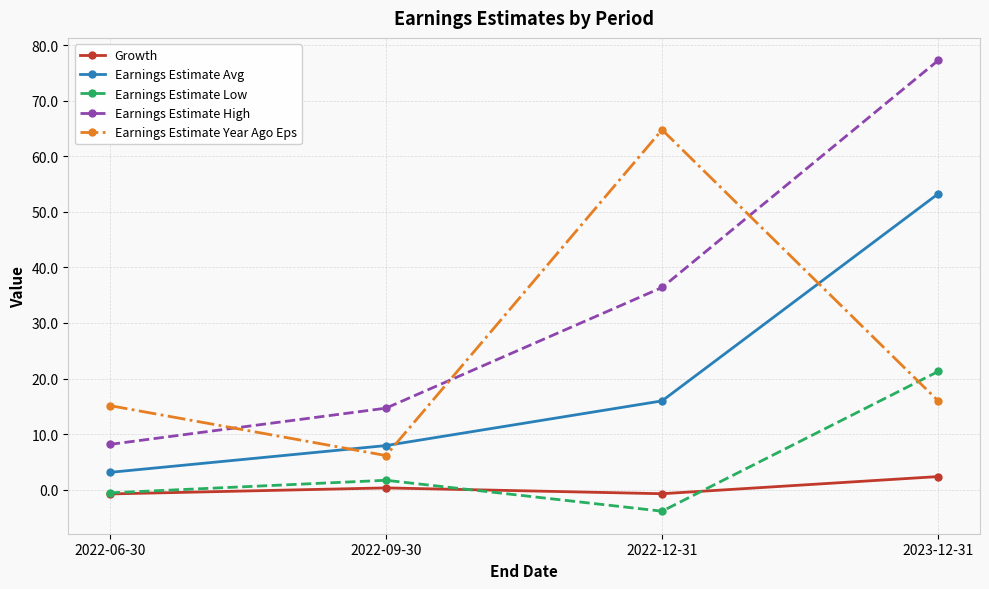

What is the label of the 1st point from the left?

2022-06-30